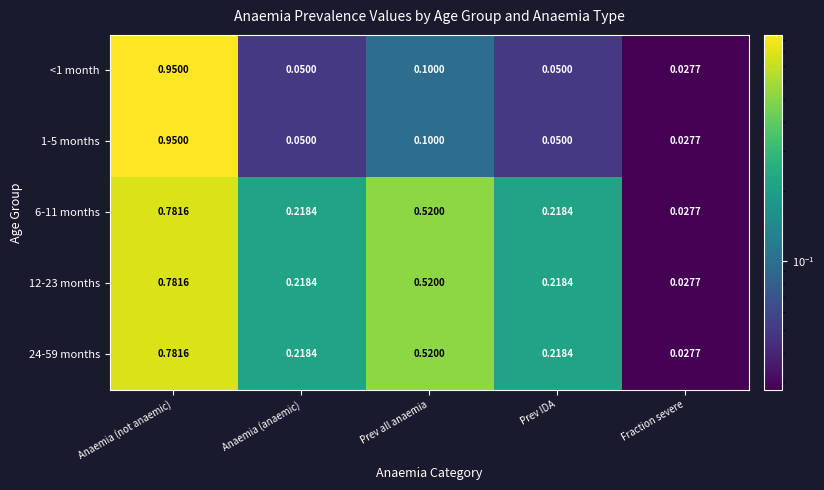

At which category is the sum across all series the highest?

Anaemia (not anaemic)